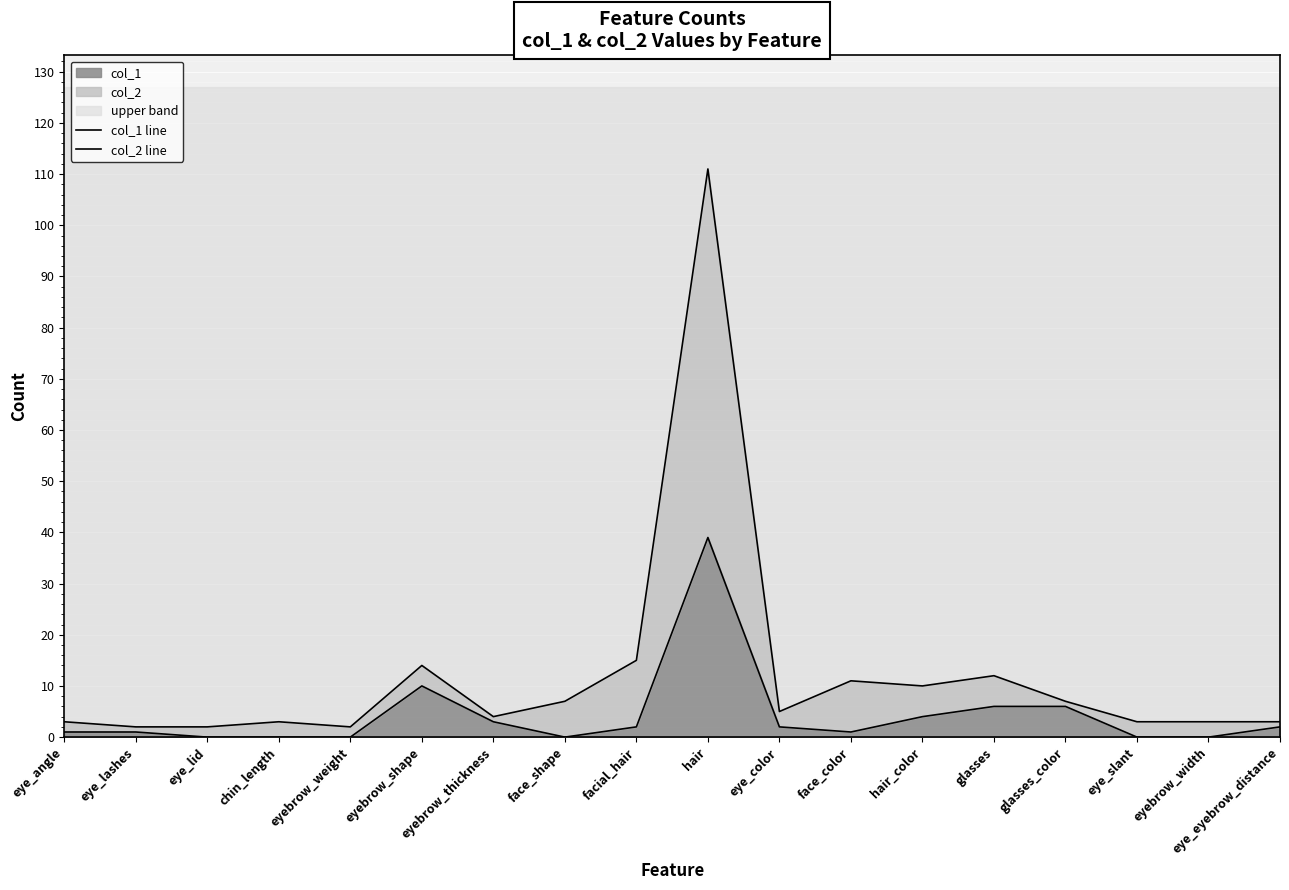

Count the number of categories in the chart.

18